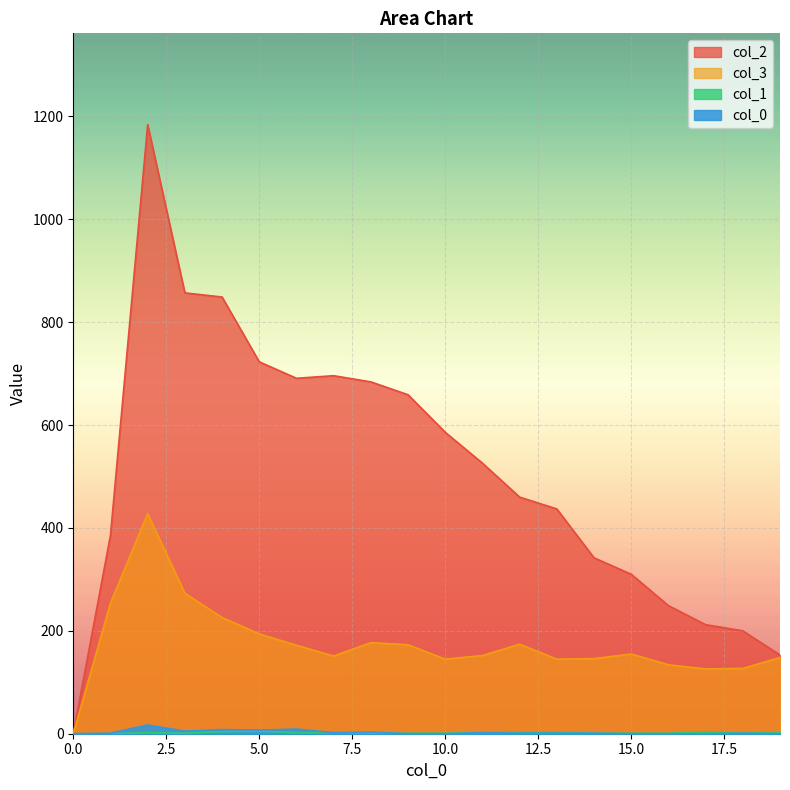

What is the spread (max minus min) of values at 2?

1182